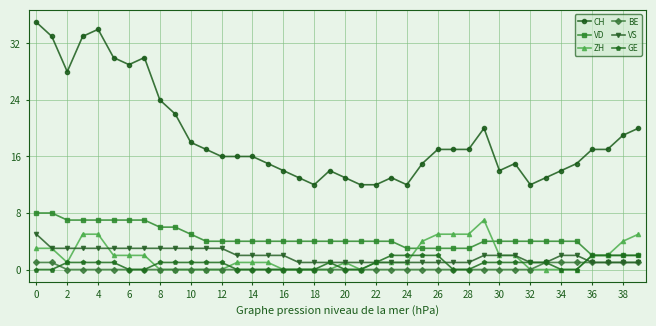

Which series has the widest spread of values?

CH